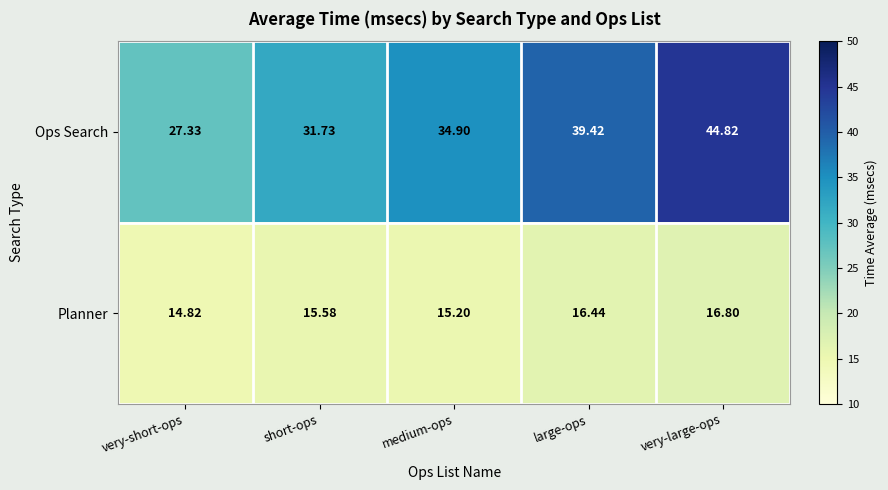

At which label does Ops Search first exceed 34?

medium-ops